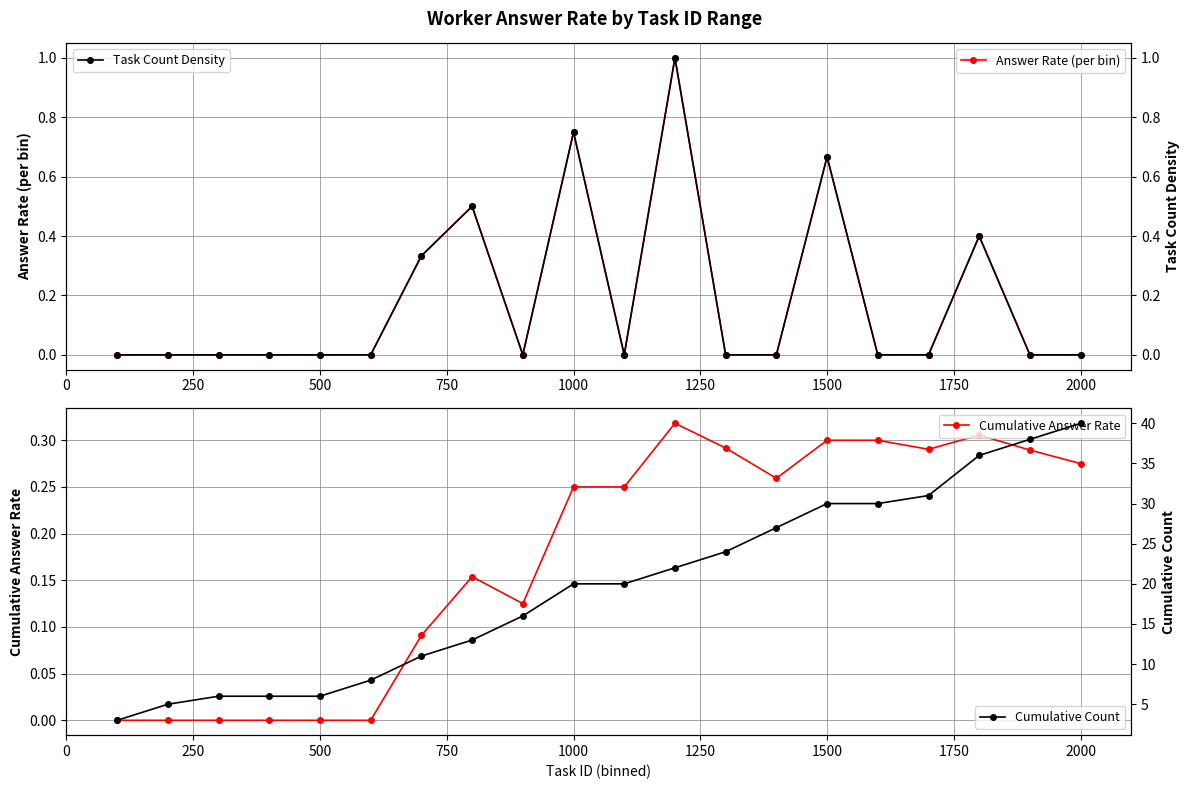

True or false: Answer Rate (per bin) has a value of 0.0 at 2000.

True